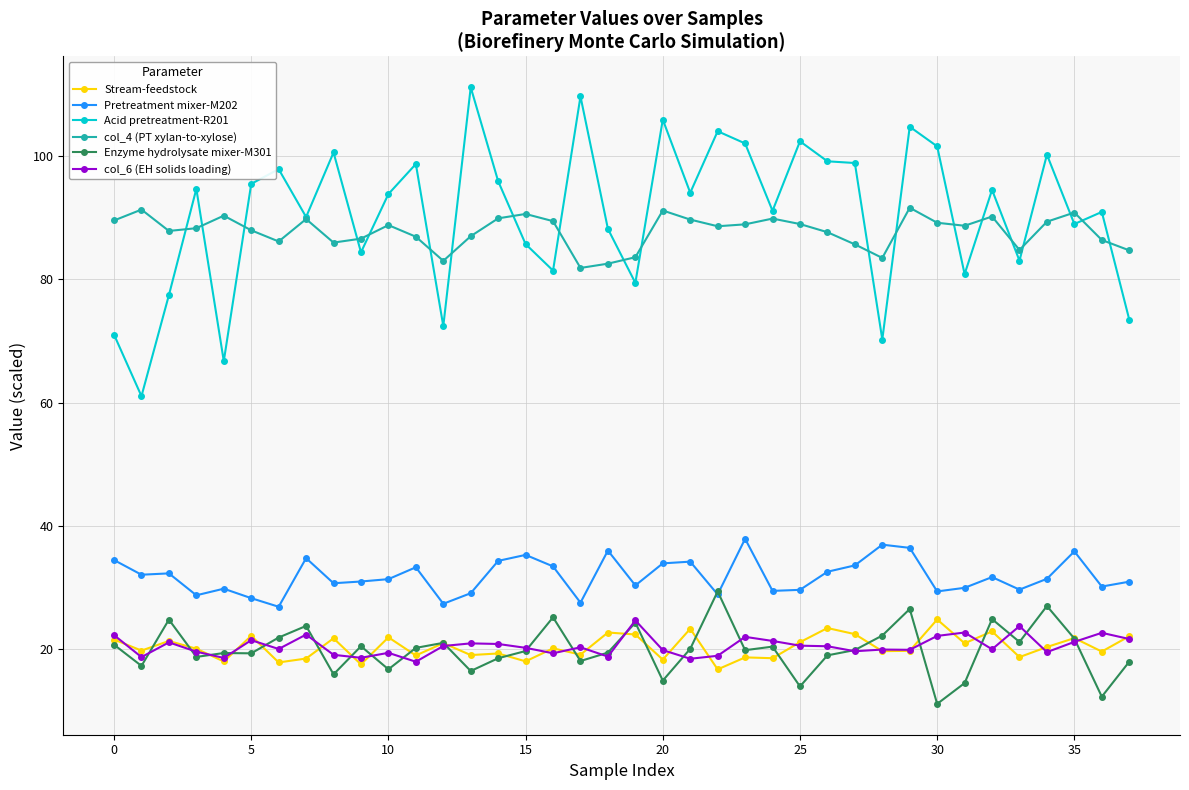

True or false: Pretreatment mixer-M202 has more than 1 interior local peaks.

True